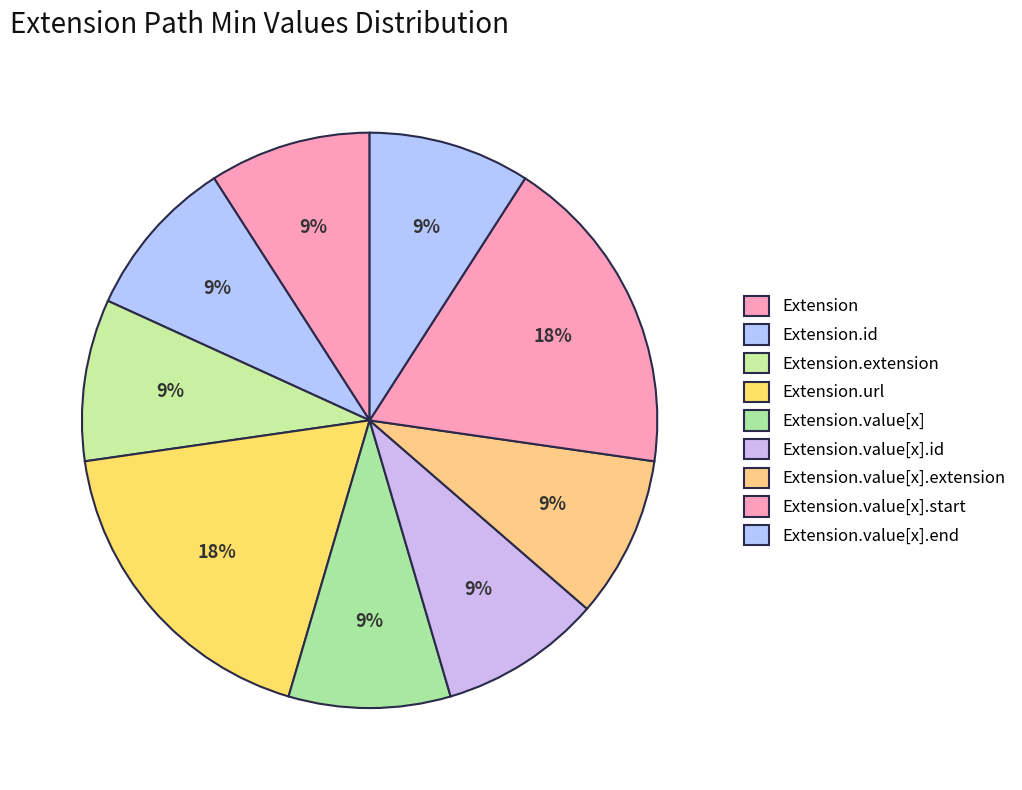

Does any single category account for the majority?

No